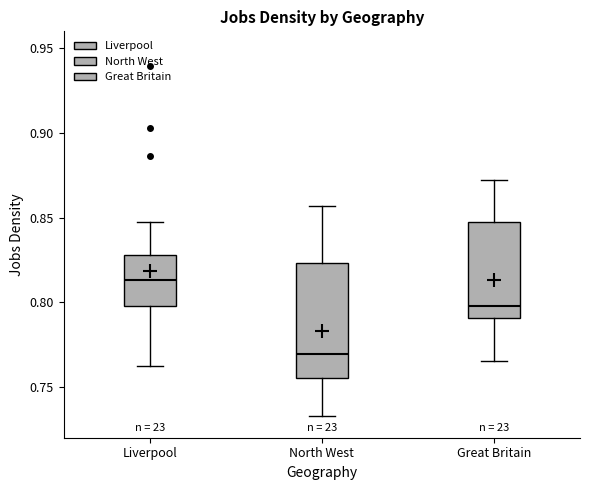

Which box's median line is the highest?

Liverpool